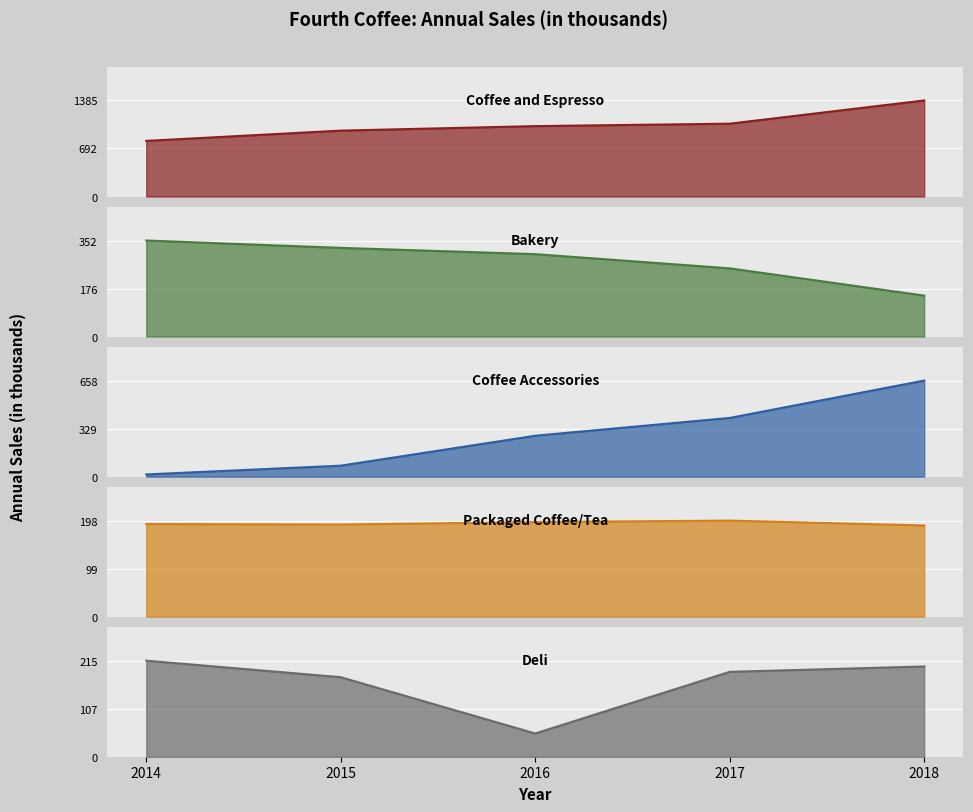

Is it true that Bakery equals 156 at 2015?

False